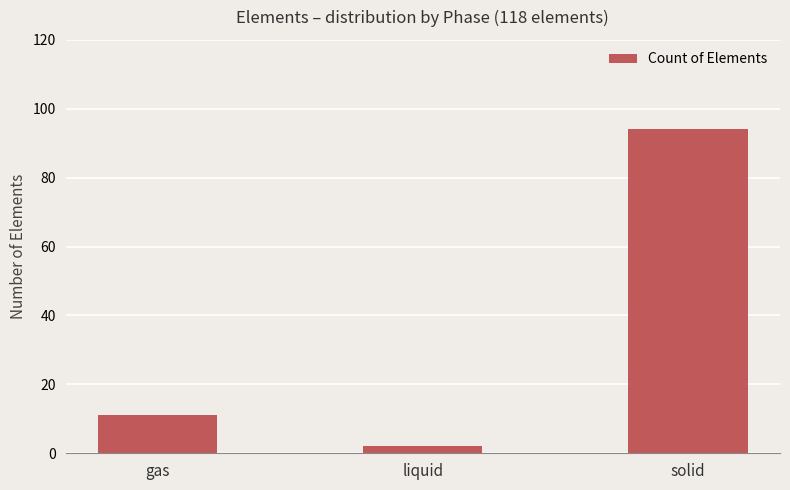

True or false: the data shows 2 at liquid.

True